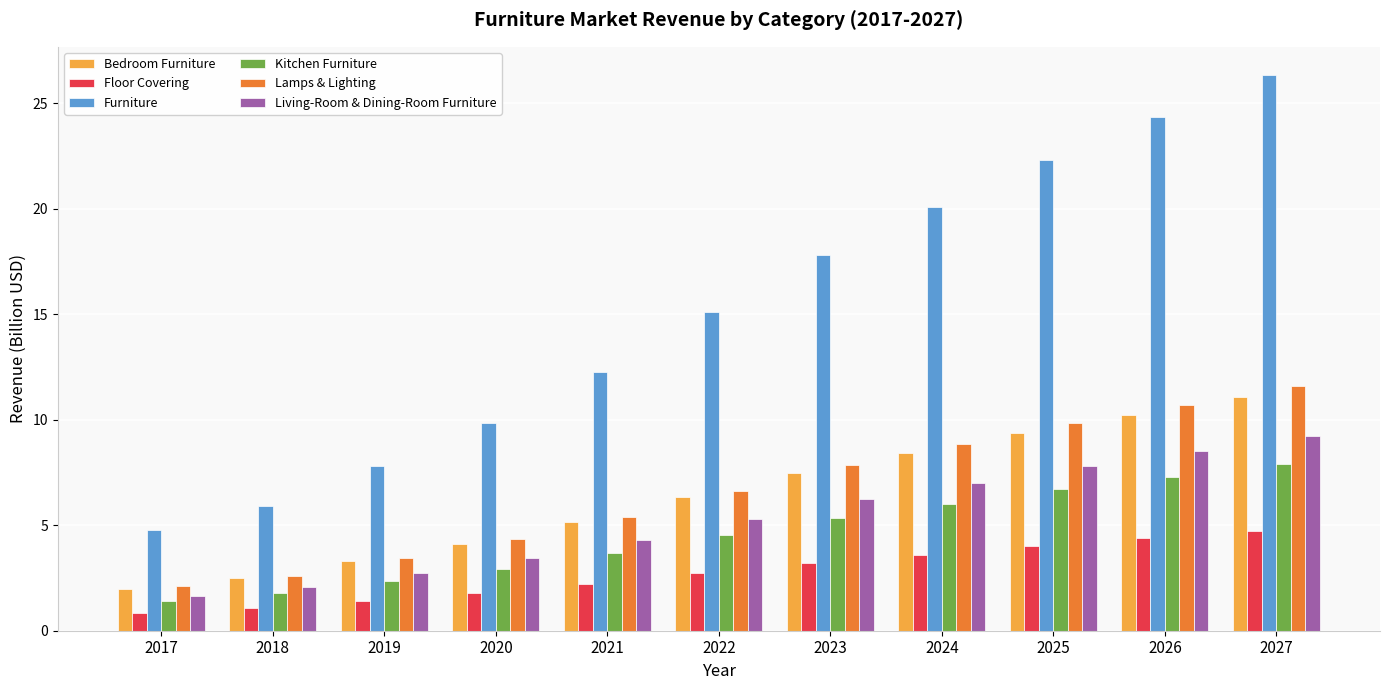

Which series has the widest spread of values?

Furniture